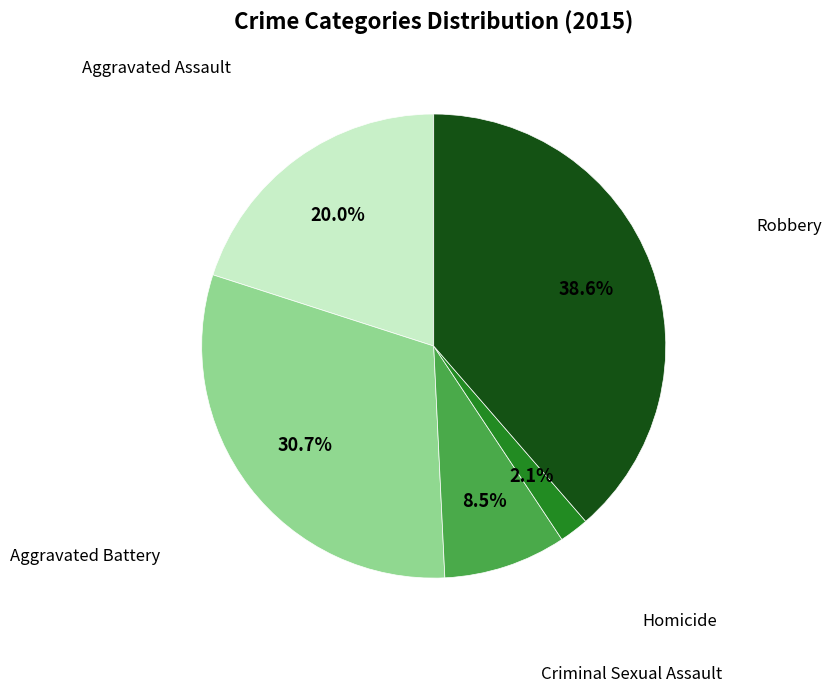

Is there a majority slice in this chart?

No